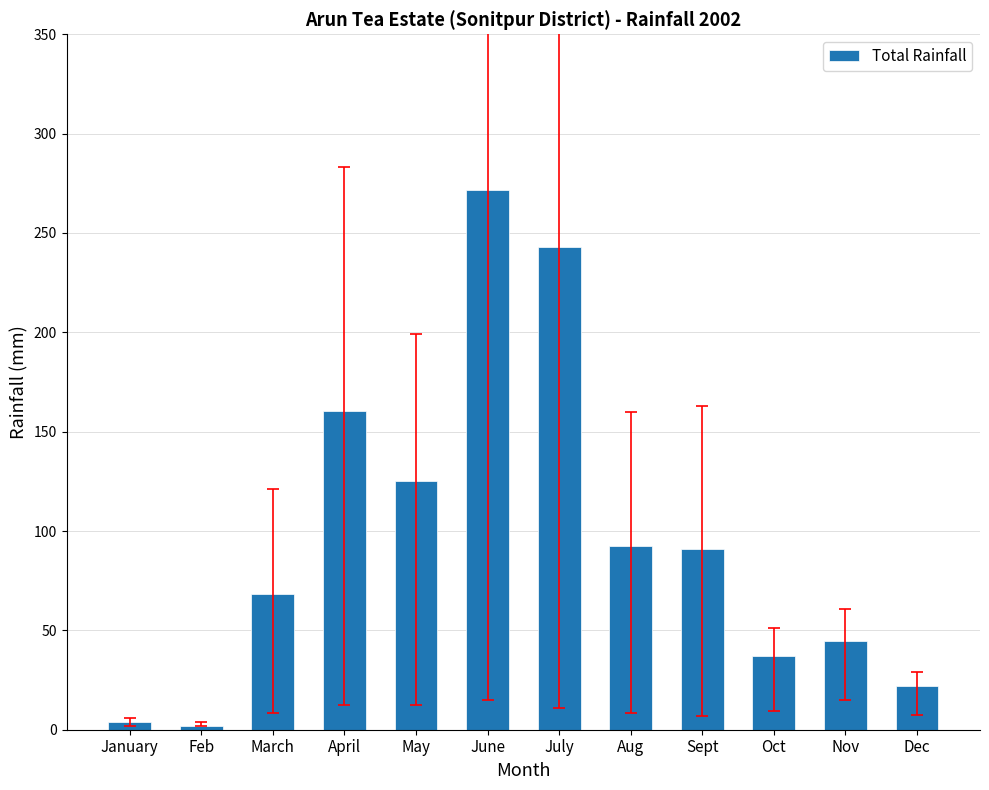

What is the difference between the maximum and minimum values?

269.7